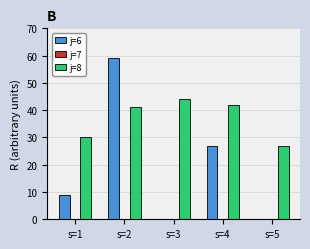

Between s=3 and s=4, which series saw the biggest shift?

j=6